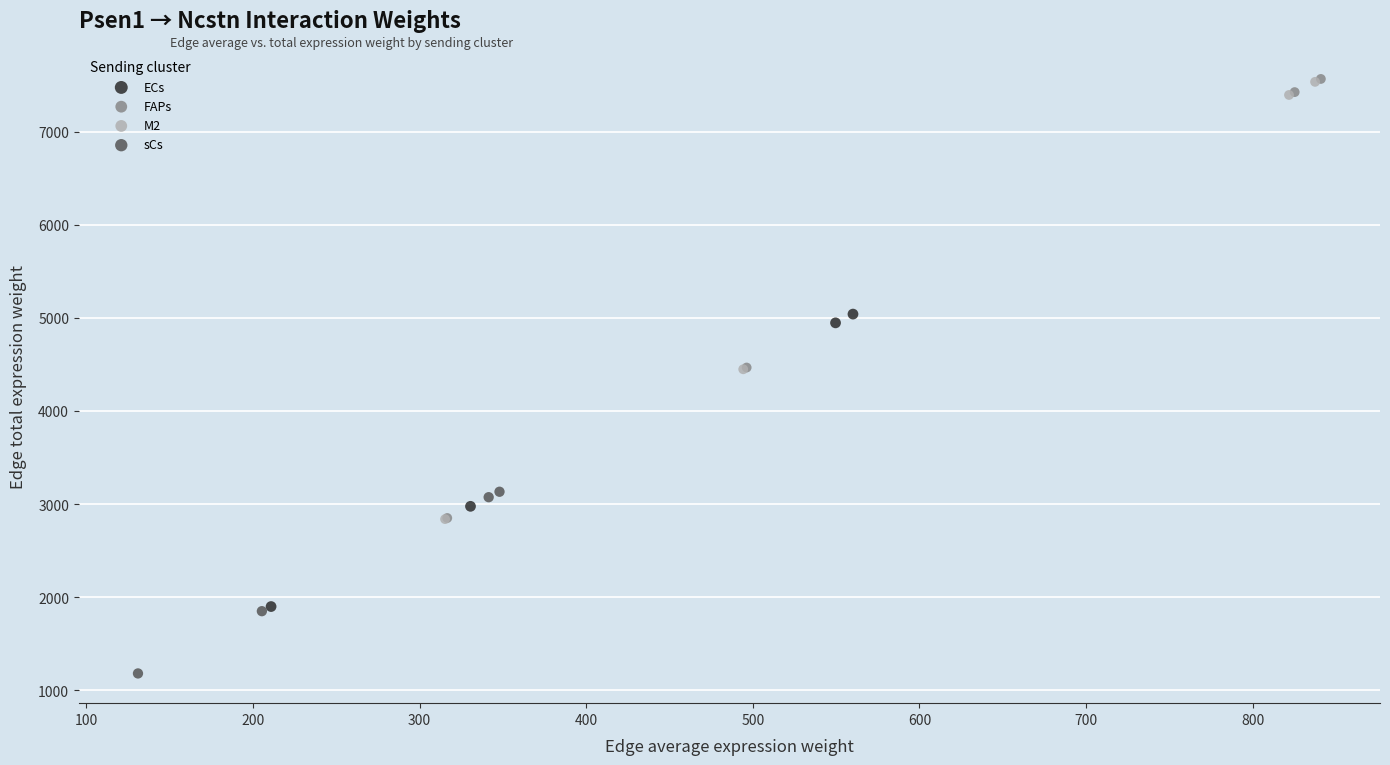

Which series contains the lowest Y value?

sCs